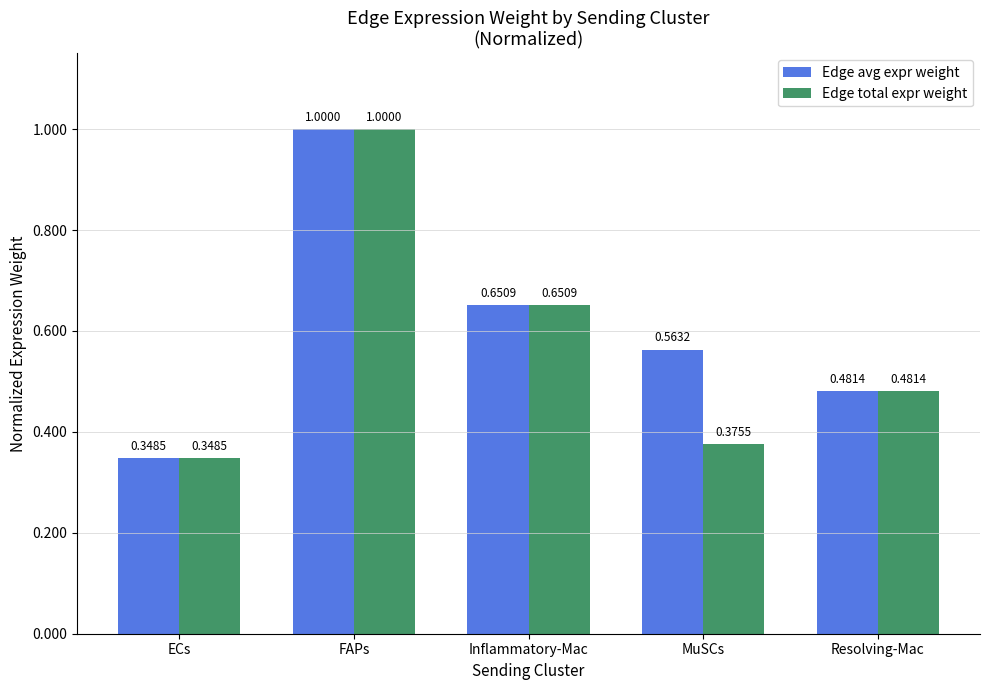

What is the sum of the Edge total expr weight values at ECs and Inflammatory-Mac?

1.0